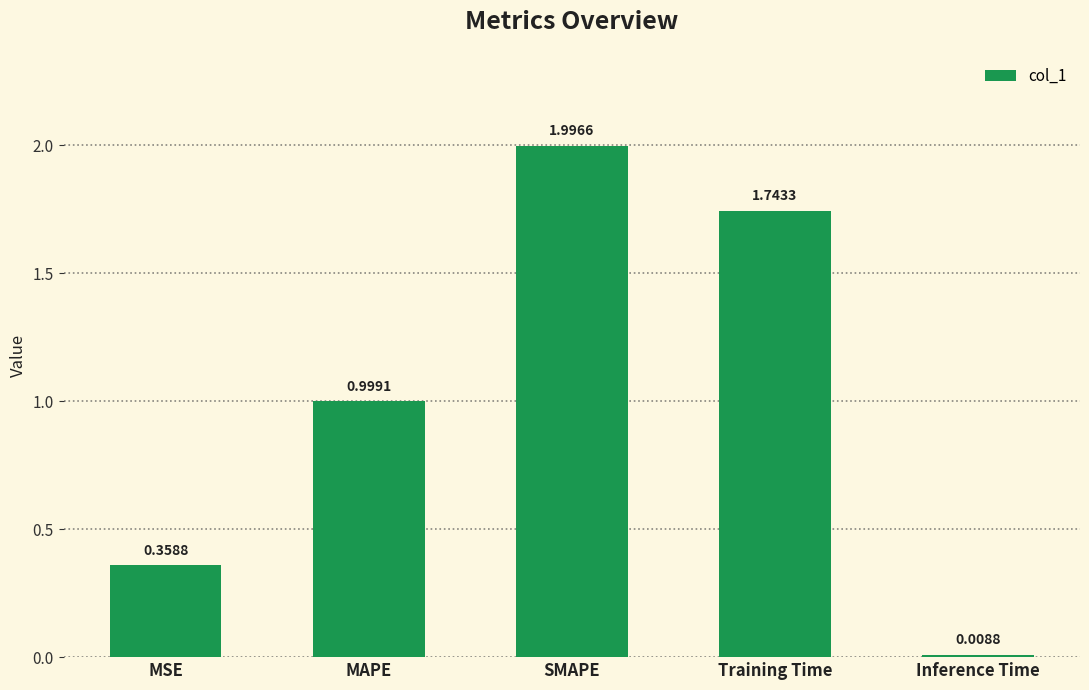

Which category has the lowest value across all series?

Inference Time